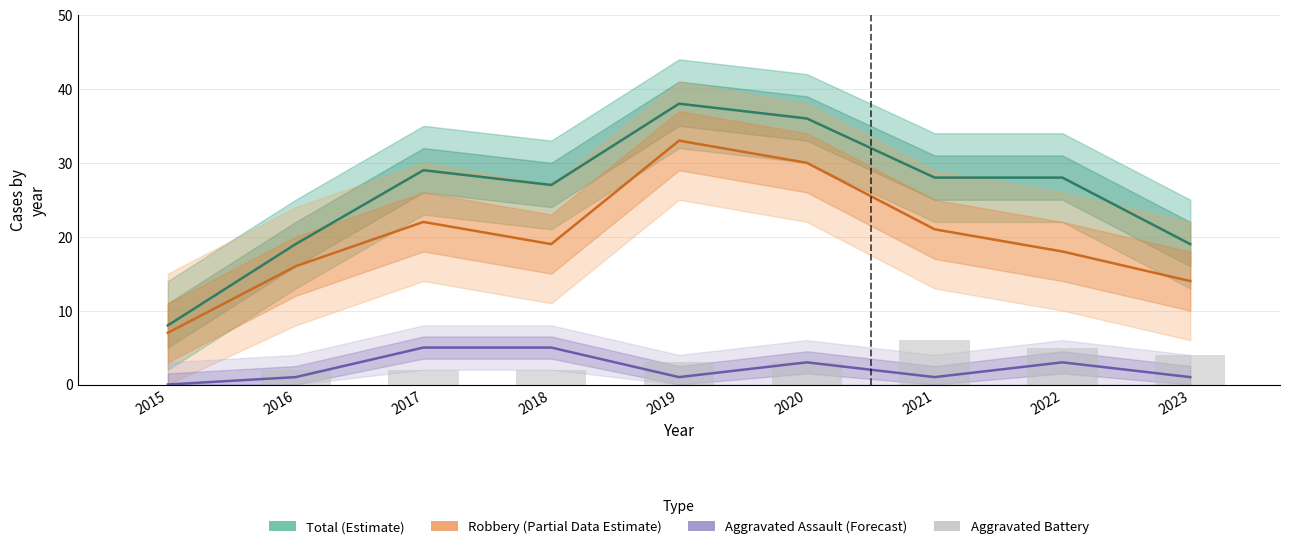

True or false: Total (Estimate) has a value of 48 at 2021.

False